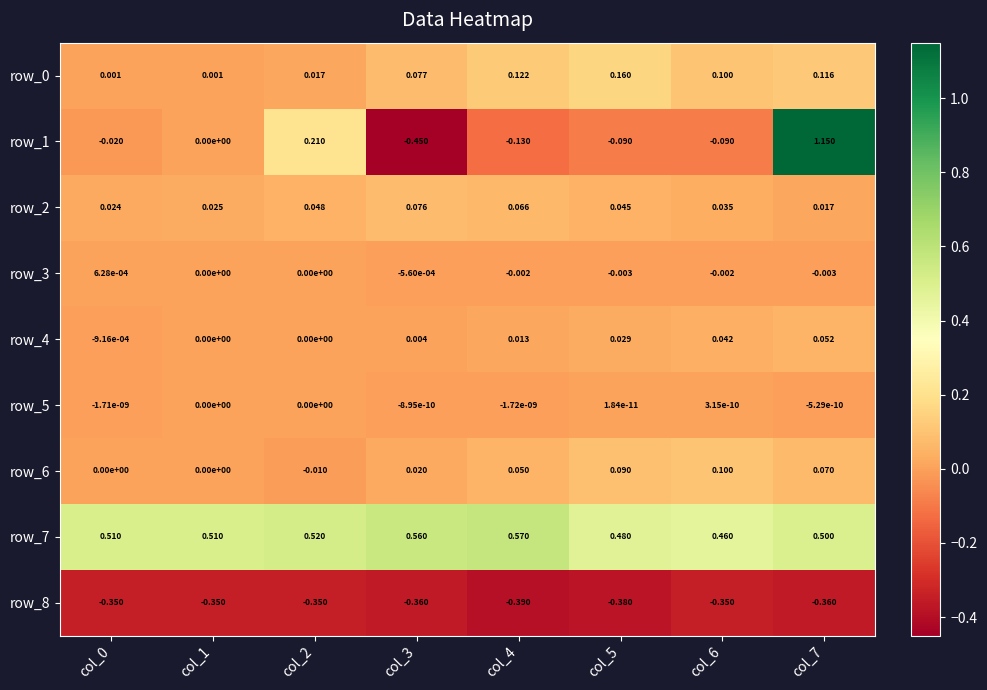

How many data points does each series have?

8